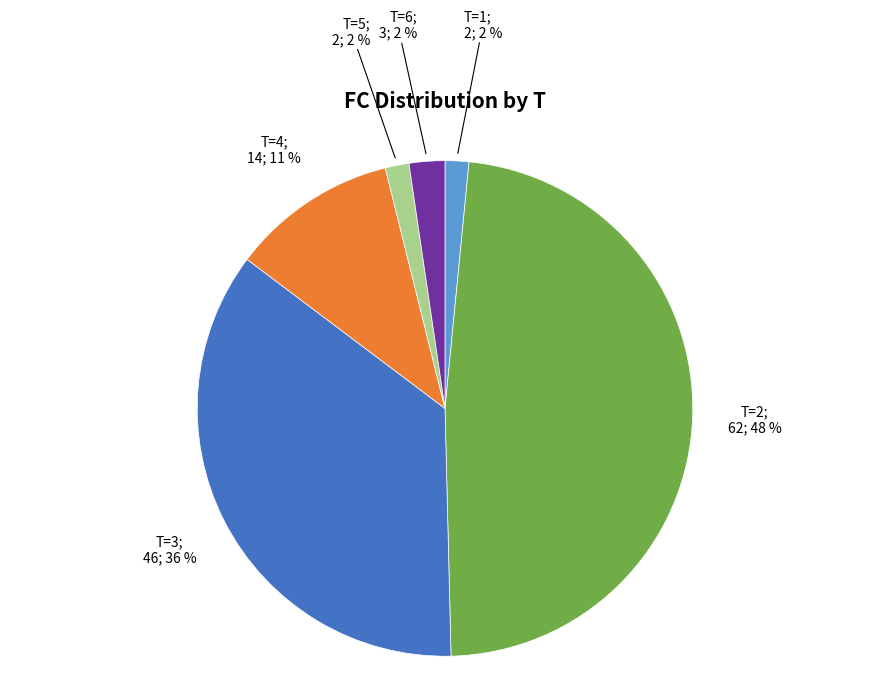

Is there any slice that represents more than half of the pie?

No